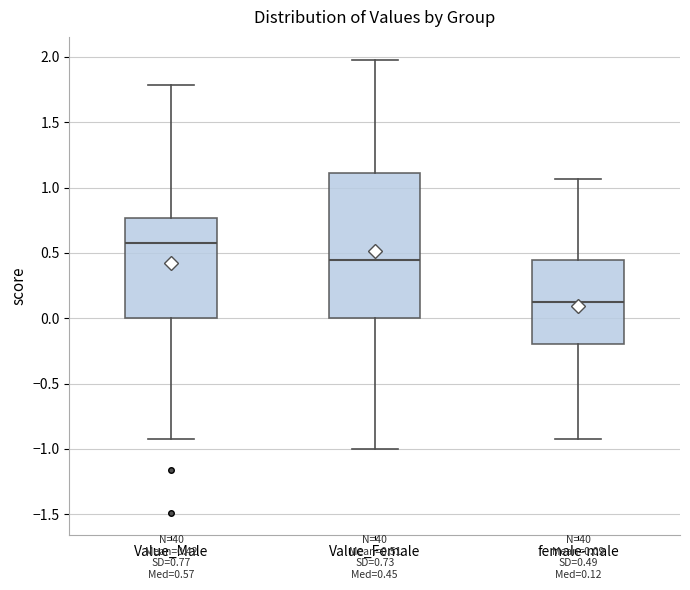

Which box has the lowest median line?

female-male